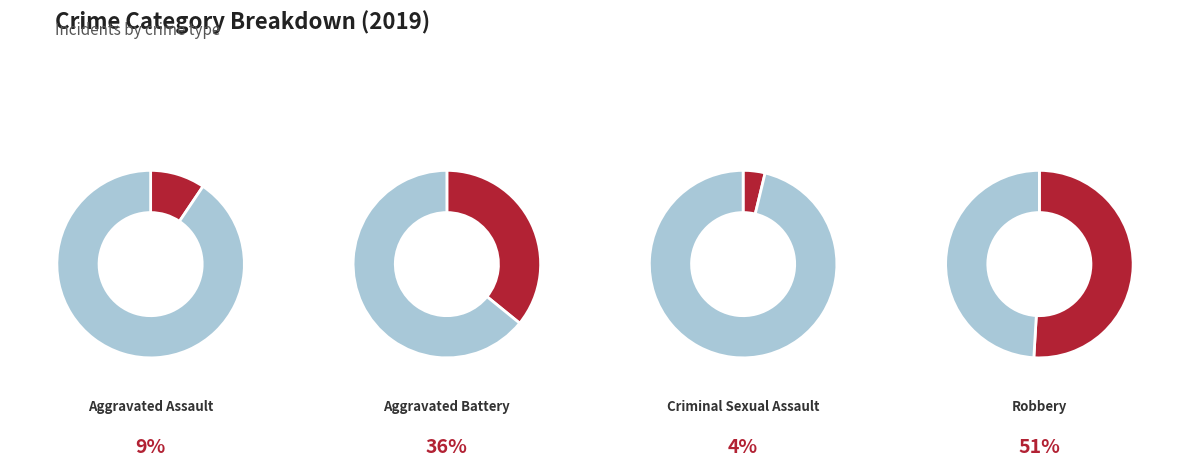

Which category has the biggest portion of the pie?

Robbery